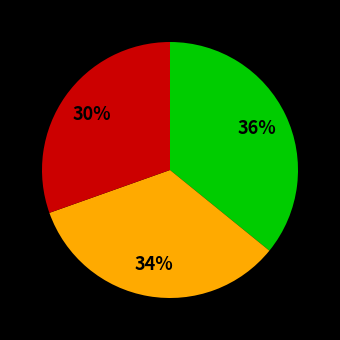

How many slices are in this pie chart?

3